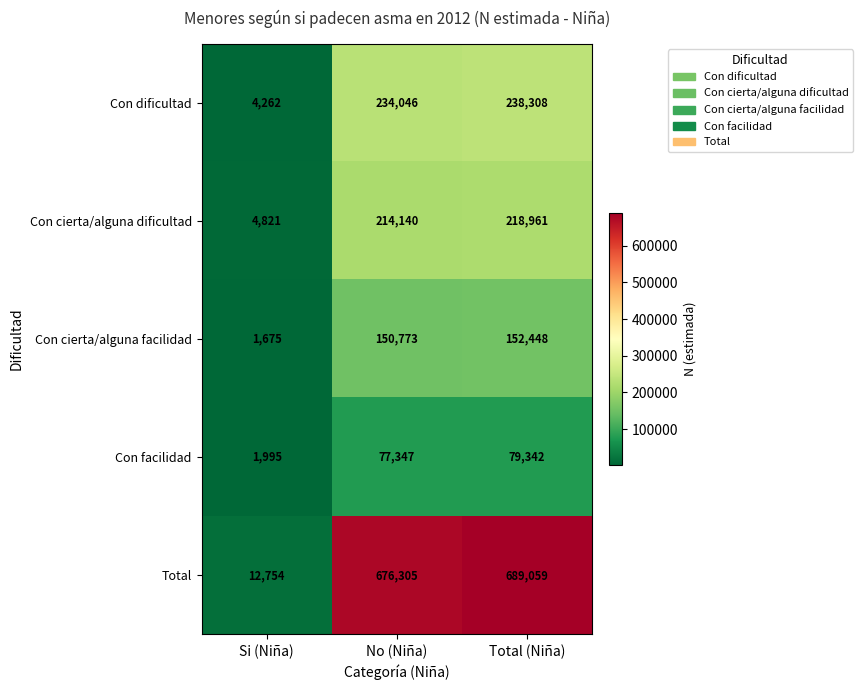

Reading right to left, what are all the values shown in this chart?

Con dificultad: 238308	234046	4262
Con cierta/alguna dificultad: 218961	214140	4821
Con cierta/alguna facilidad: 152448	150773	1675
Con facilidad: 79342	77347	1995
Total: 689059	676305	12754